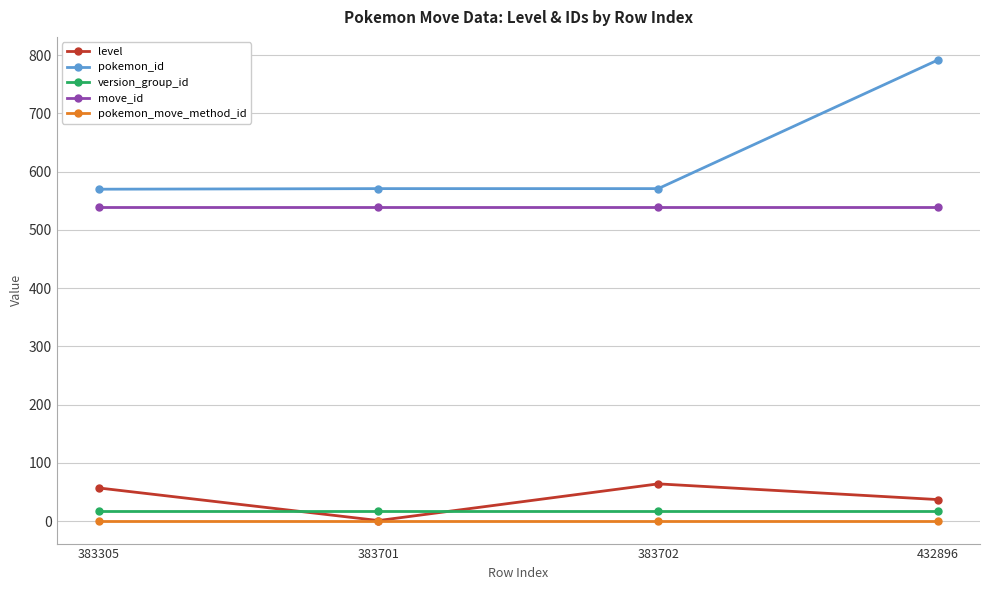

How many interior local valleys does the level series have?

1